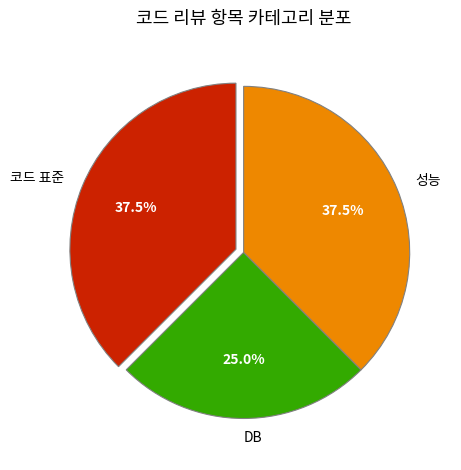

What is the smallest slice in the pie chart?

DB